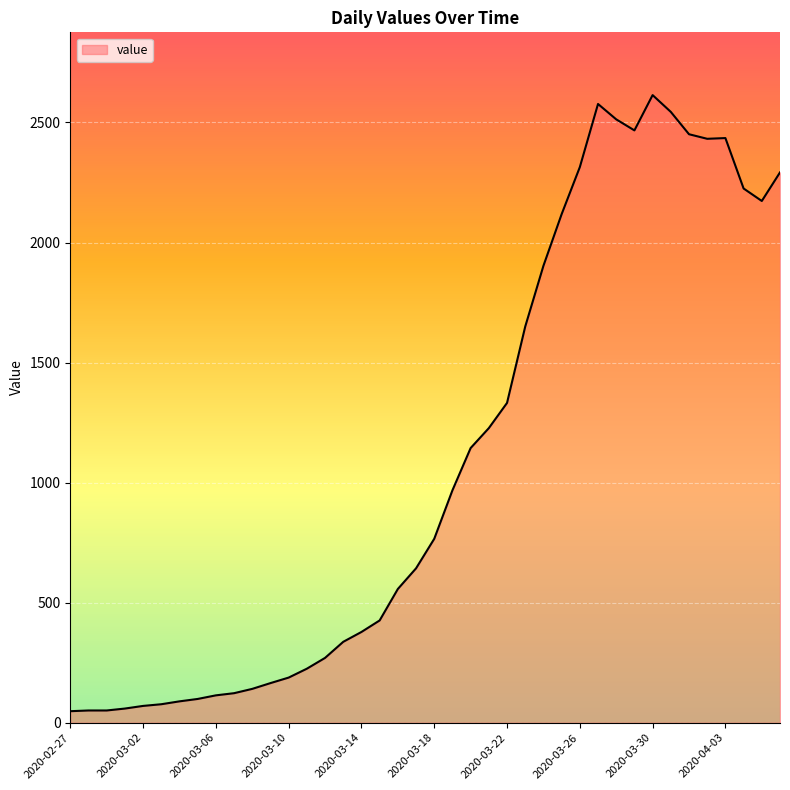

What is the difference between the maximum and minimum values?

2566